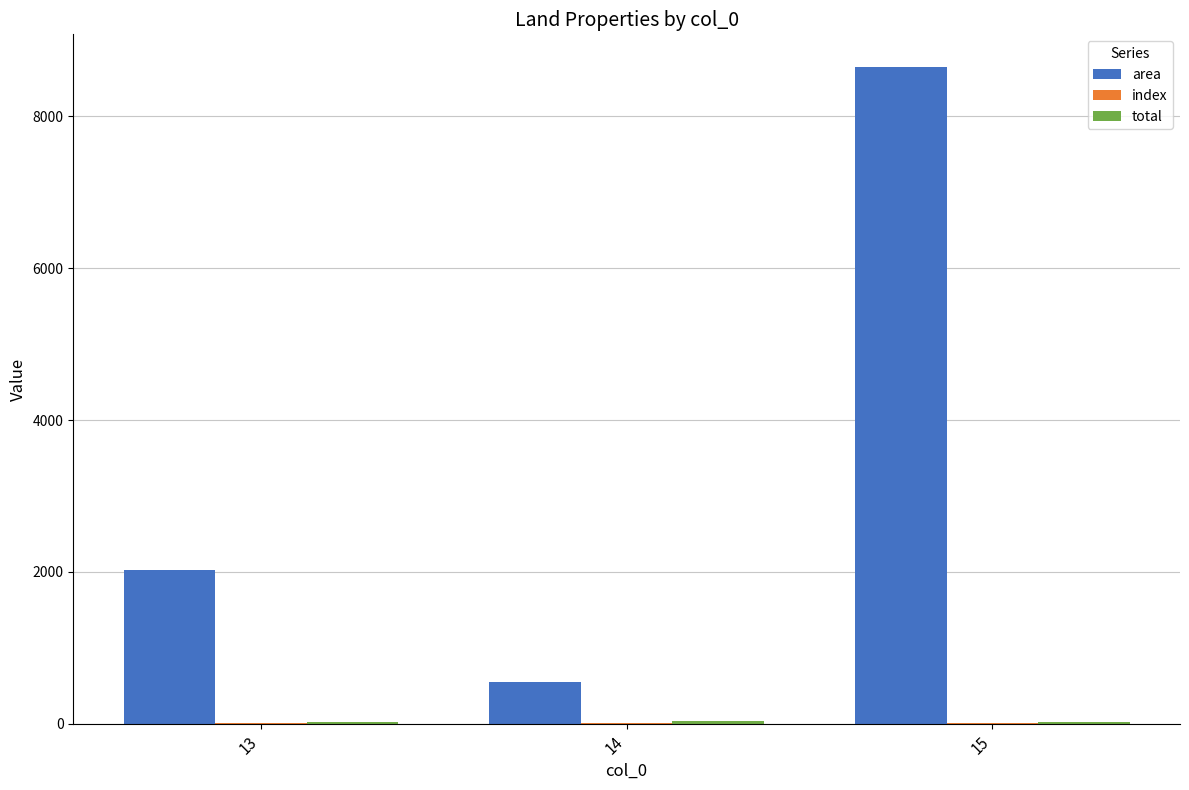

What is the sum of all area values?

11216.1